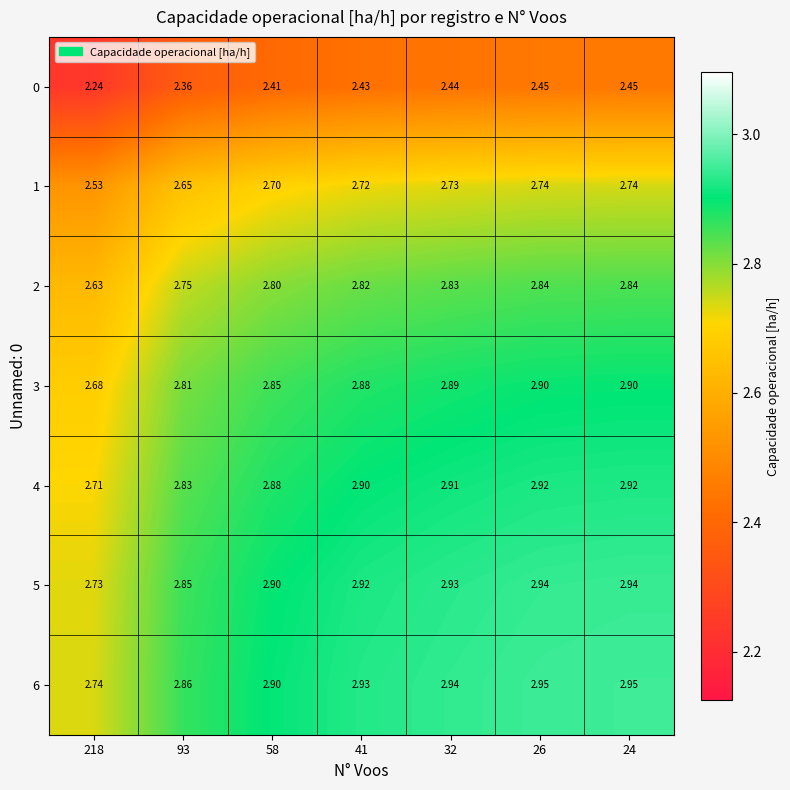

What is the difference between the highest and lowest values at 26?

0.5